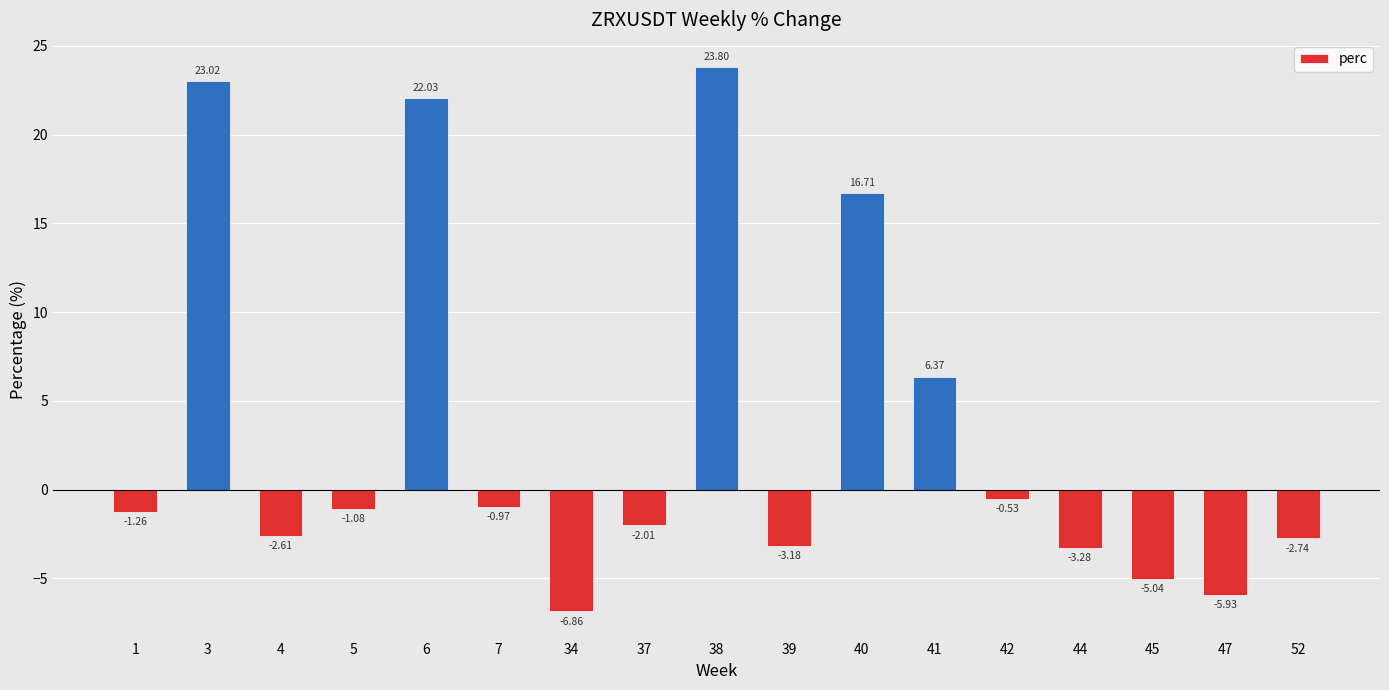

What is the ratio of the value at 41 to the value at 6?

0.3